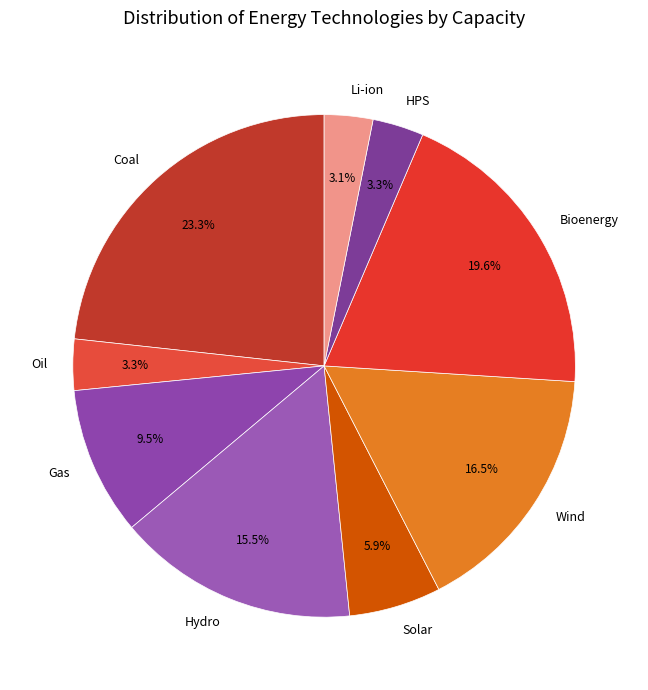

Is it true that Oil is 3% of the pie?

True